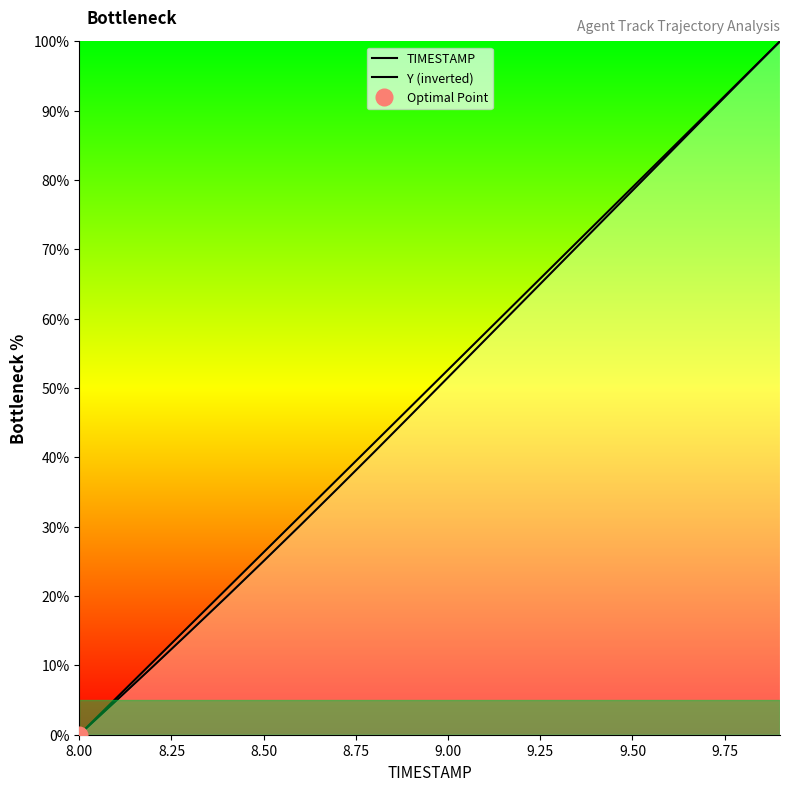

Is this an area chart (filled region under the line)?

No